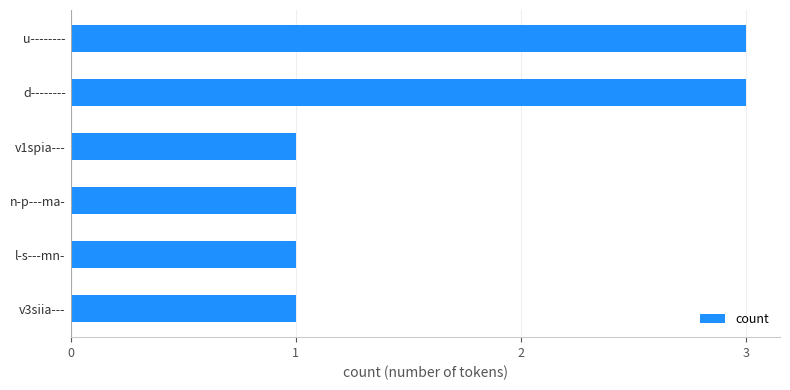

What is the sum of the values at d-------- and n-p---ma-?

4